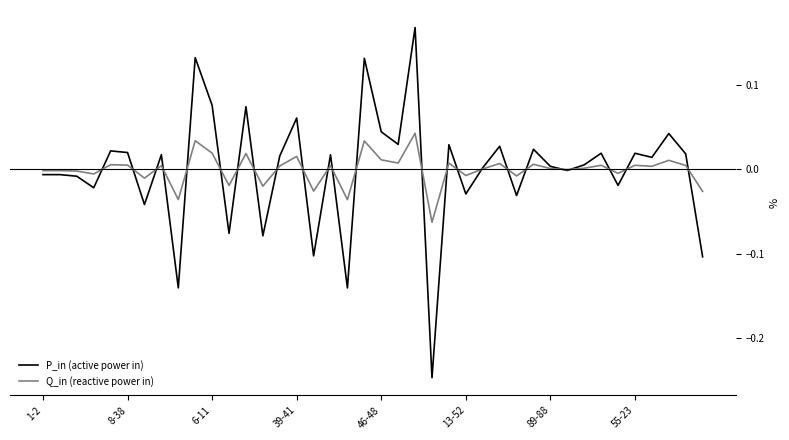

Rank the series by their maximum value, from lowest to highest.

Q_in (reactive power in), P_in (active power in)